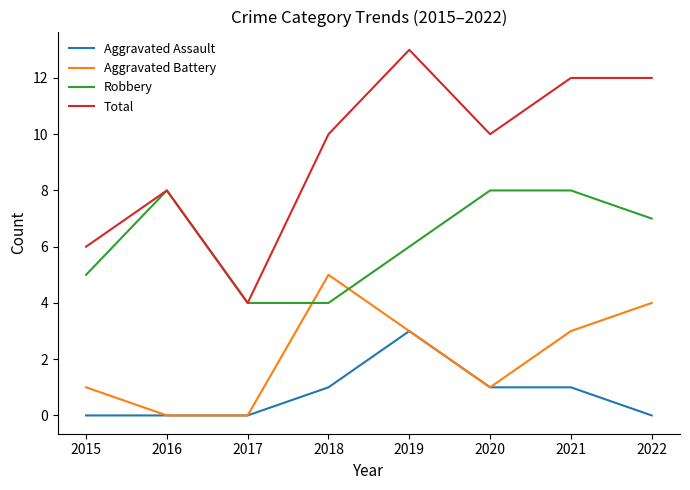

What are all the series names shown in the legend?

Aggravated Assault, Aggravated Battery, Robbery, Total